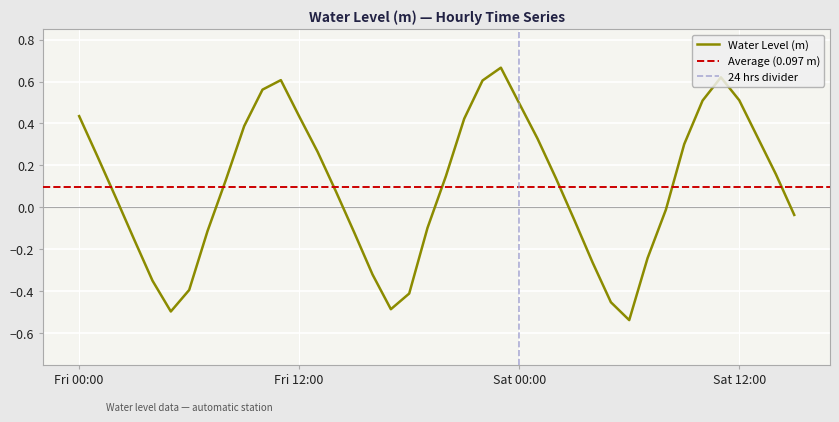

Is it true that Water Level (m) equals 0.5 at Sat 12:00?

True